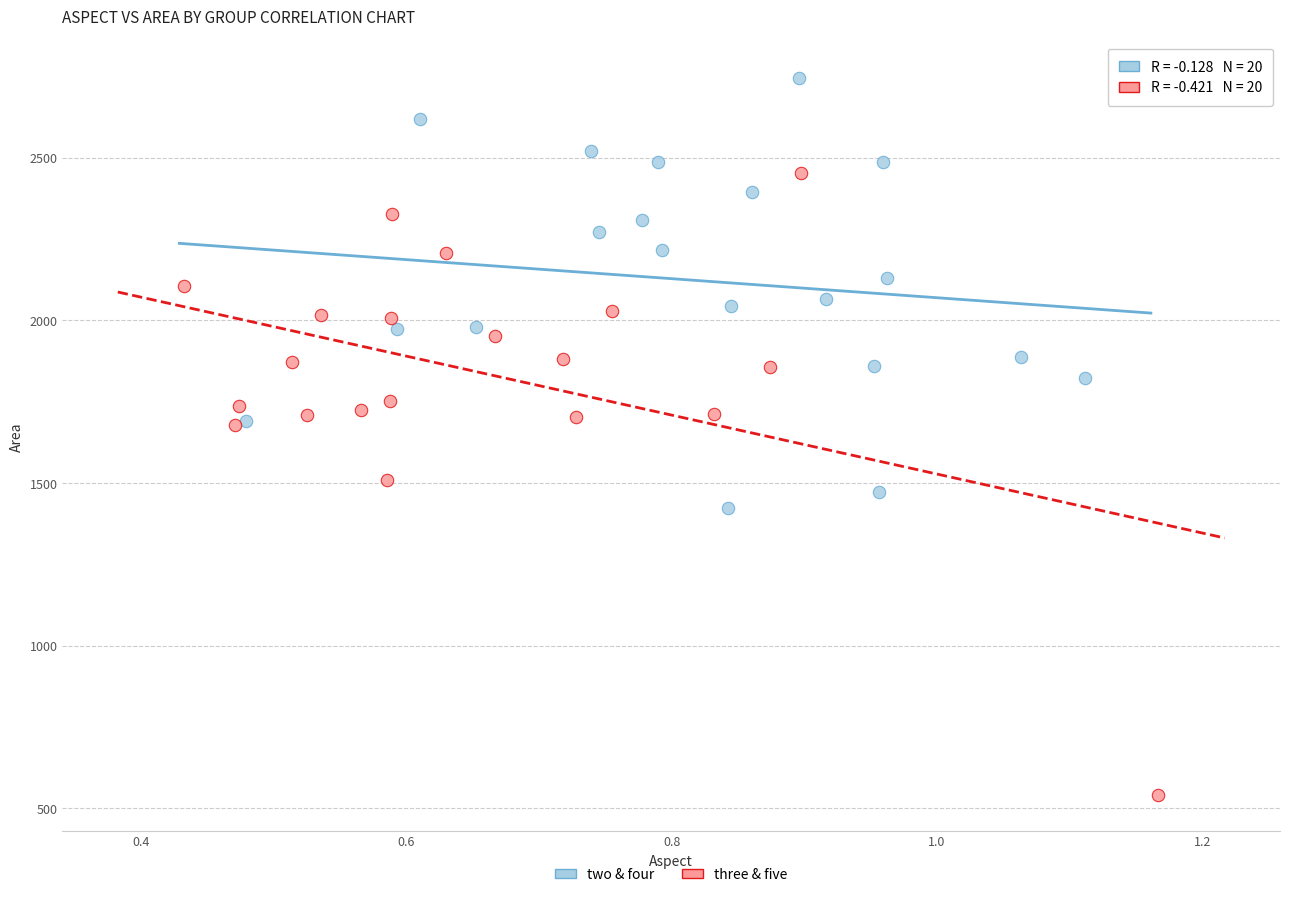

Which series reaches the minimum Y coordinate?

three & five